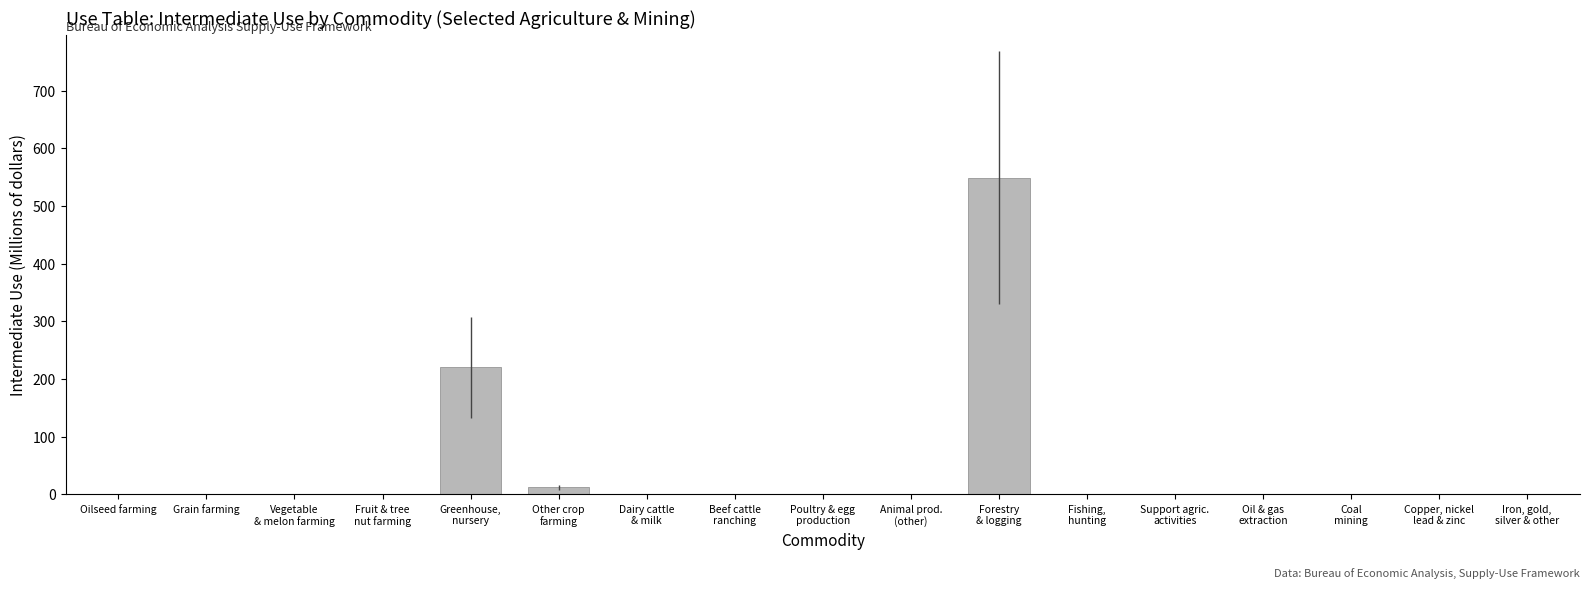

What is the sum of all values?

781